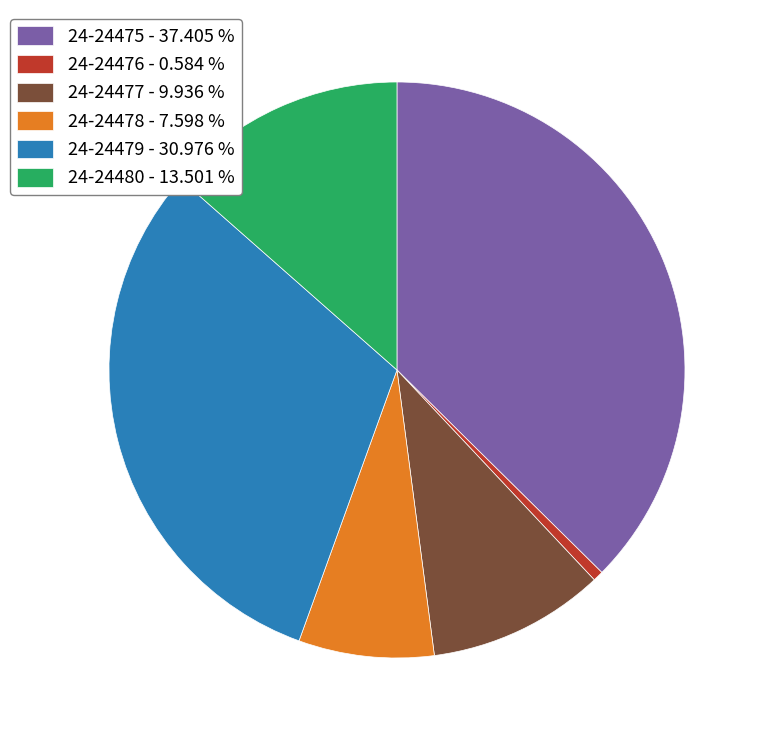

What is the ratio of the value at 24-24477 - 9.936 % to the value at 24-24478 - 7.598 %?

1.3